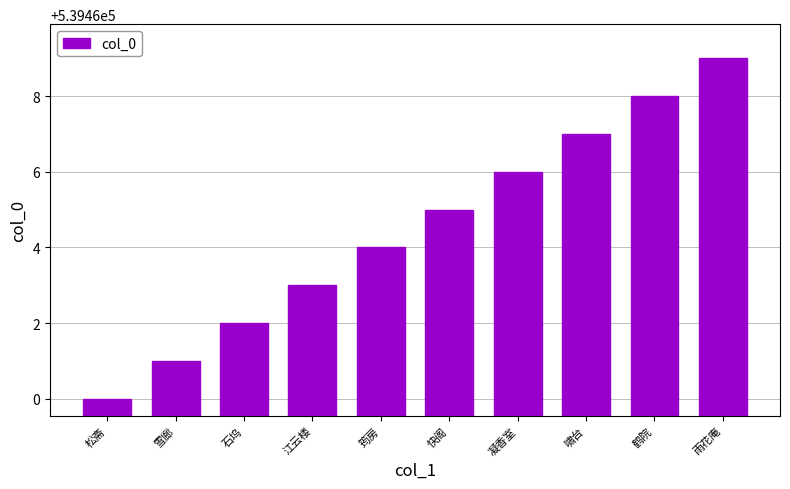

Rank the categories by value from lowest to highest.

松斋, 雪廊, 石坞, 江云楼, 筠房, 快阁, 凝香室, 啸台, 鹤院, 雨花庵